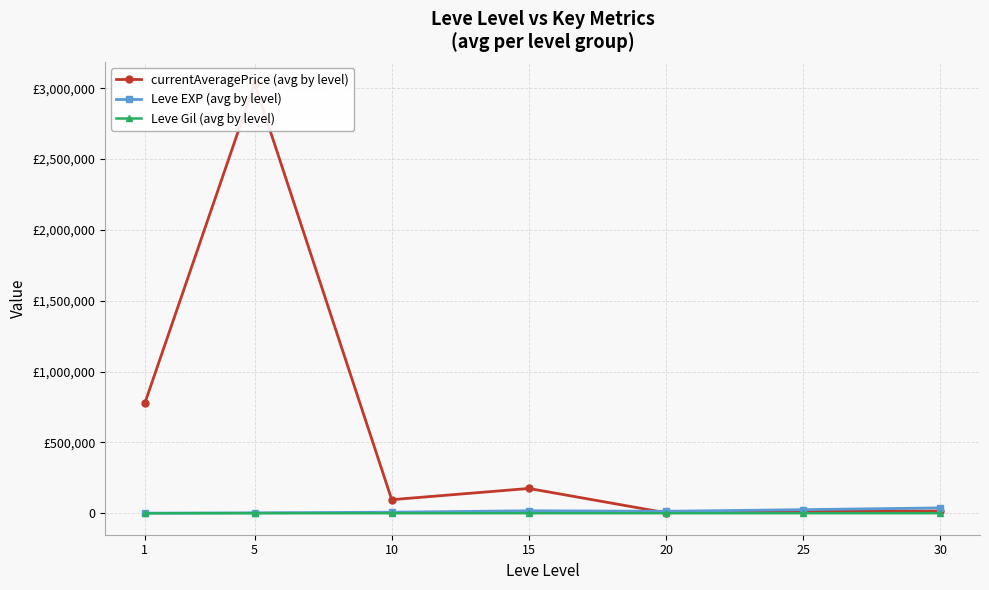

How many categories are shown in the chart?

7